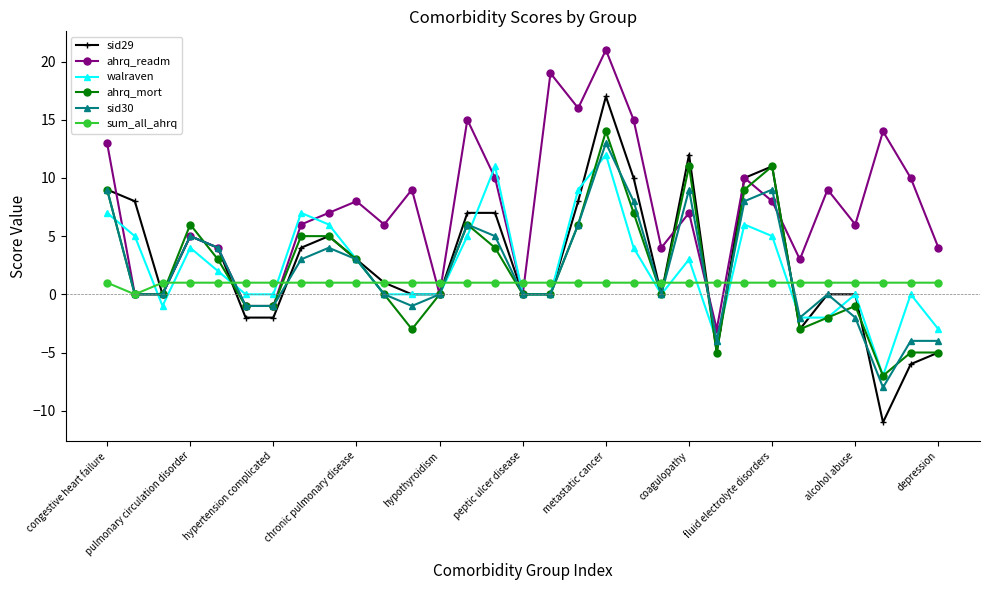

After their last crossing, which series has the higher values: walraven or sid30?

walraven